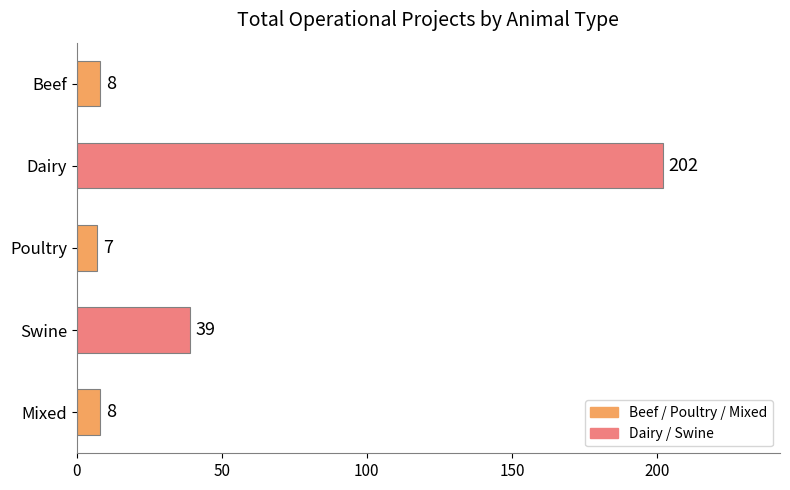

Does the chart contain stacked bars?

No